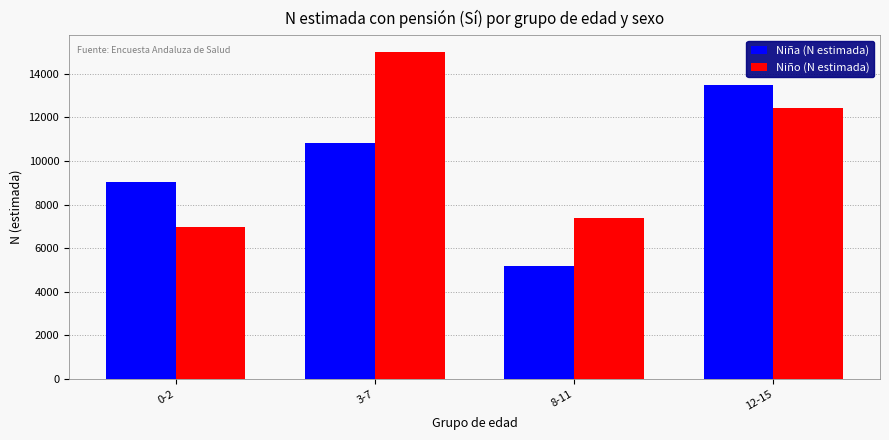

The value of Niño (N estimada) at 12-15 is 19675. True or false?

False